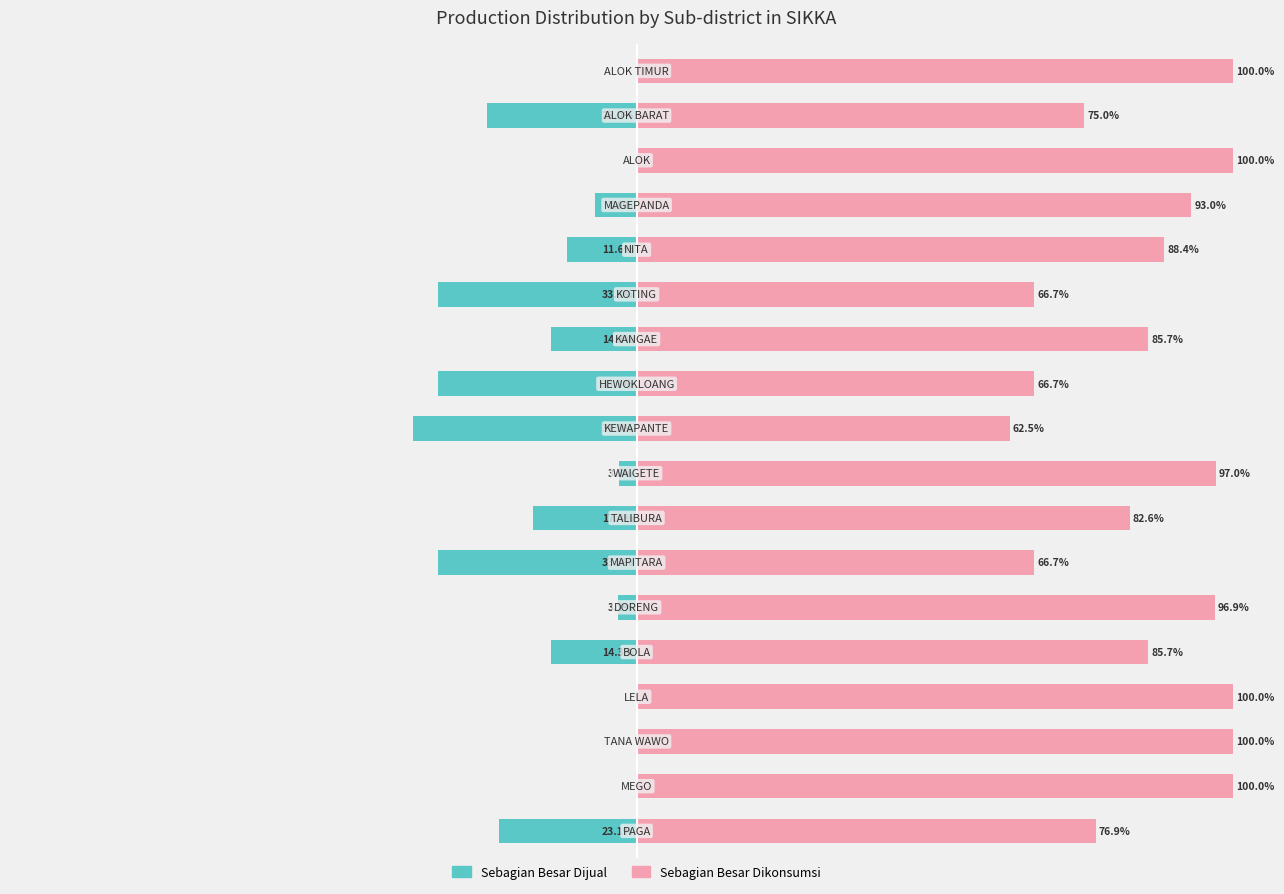

Rank the series by their maximum value, from lowest to highest.

Sebagian Besar Dijual, Sebagian Besar Dikonsumsi